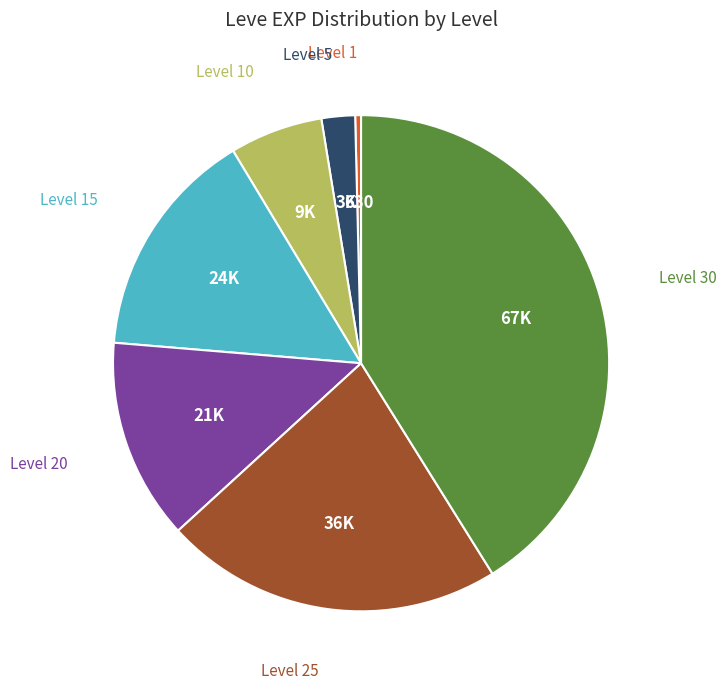

Does any single category account for the majority?

No